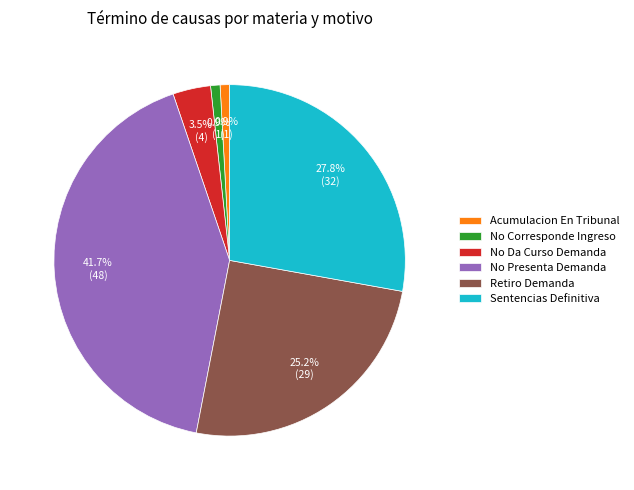

What percentage is the Retiro Demanda slice, to the nearest percent?

25%